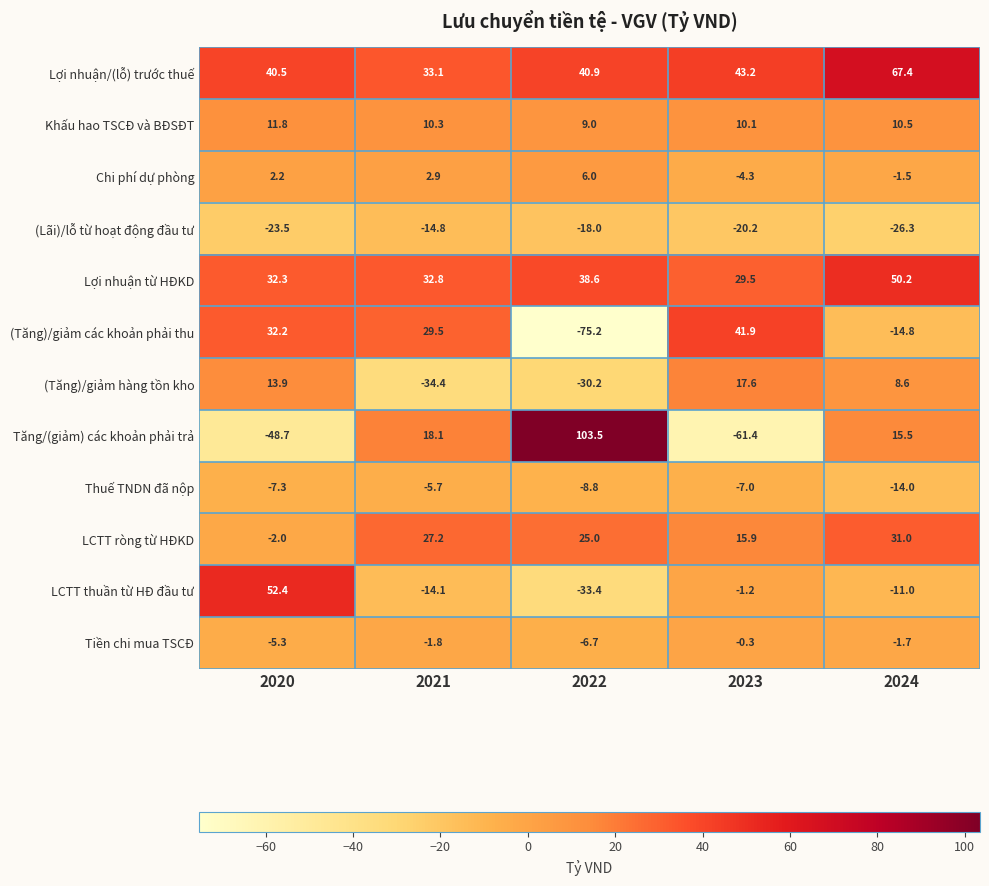

How many values in LCTT thuần từ HĐ đầu tư are below zero?

4